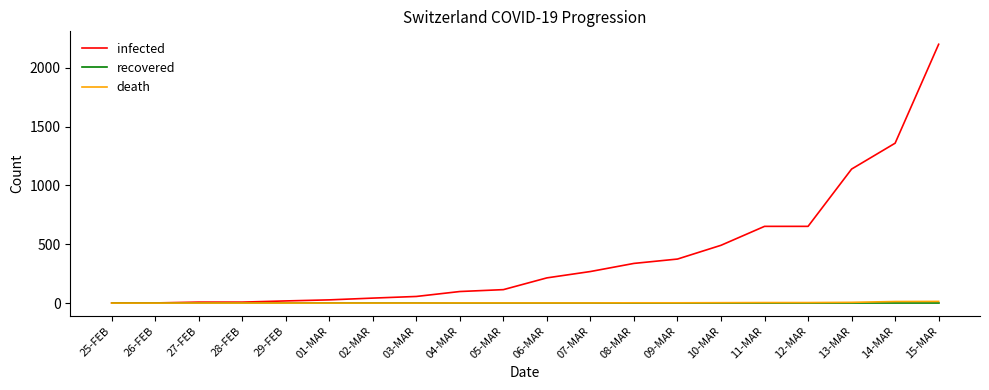

True or false: recovered has a value of 0 at 12-MAR.

True